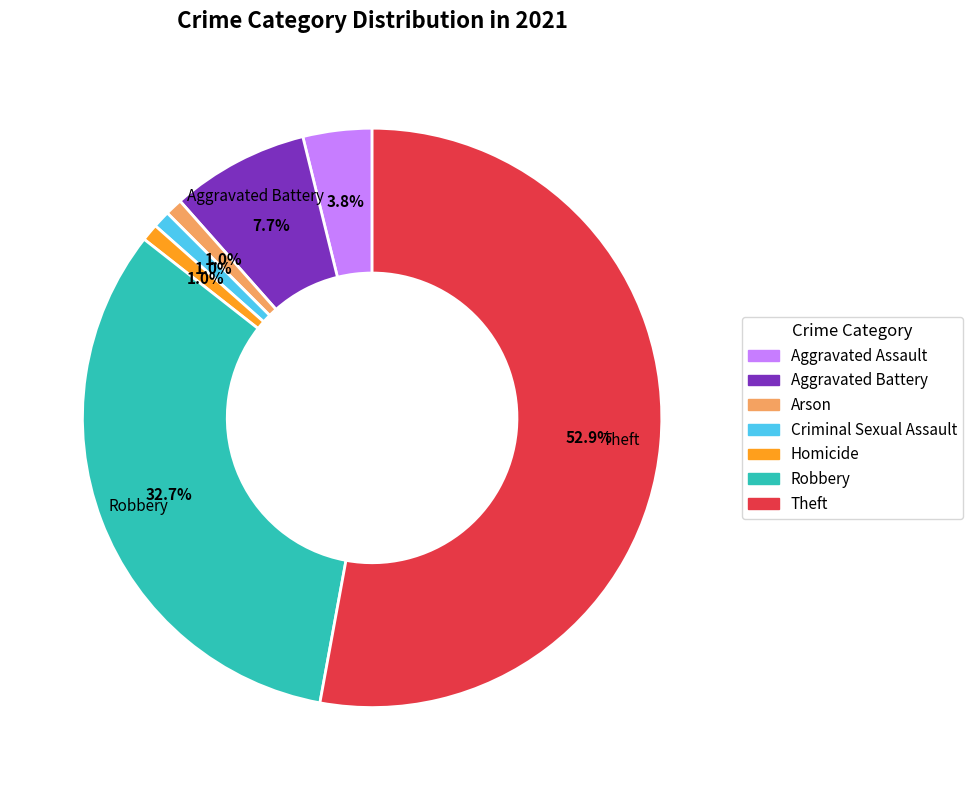

Count the number of slices in the pie.

7